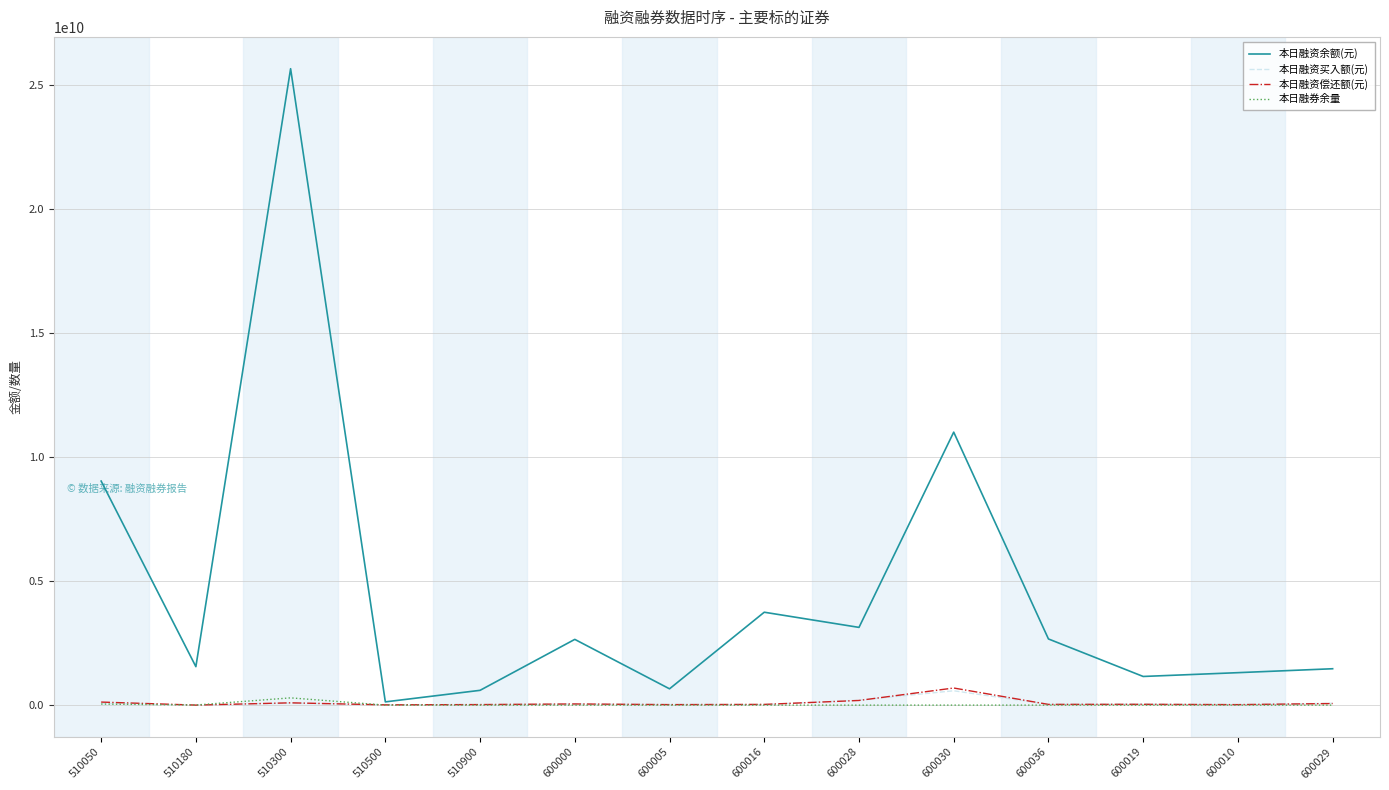

What position from the right is 510900?

10